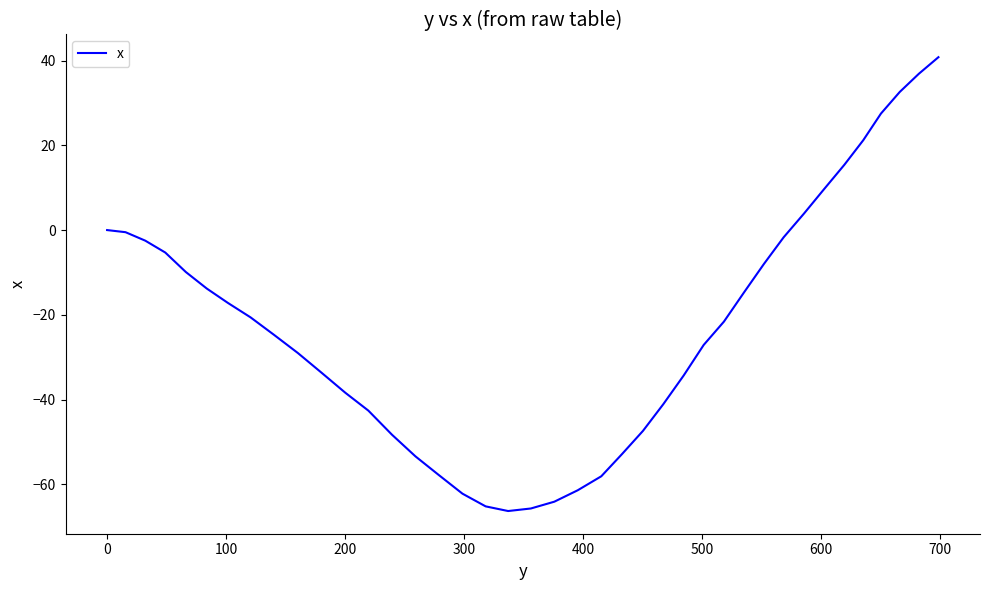

What is the maximum value shown in the chart?

40.8